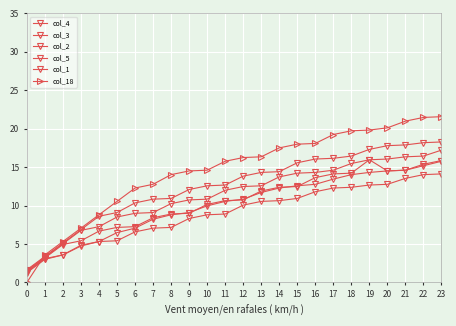

Where do col_5 and col_3 first cross each other?

8 and 9